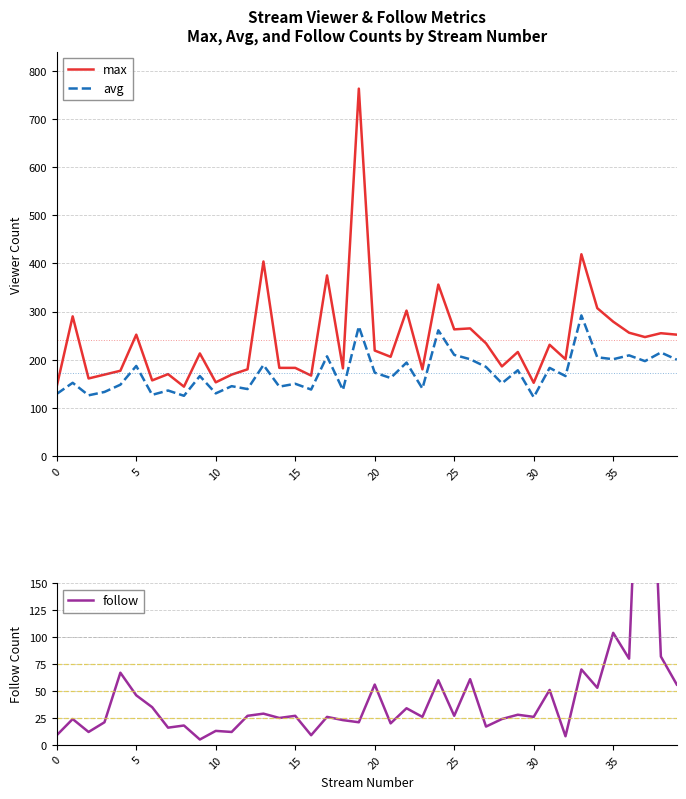

How many times do max and follow cross each other?

2